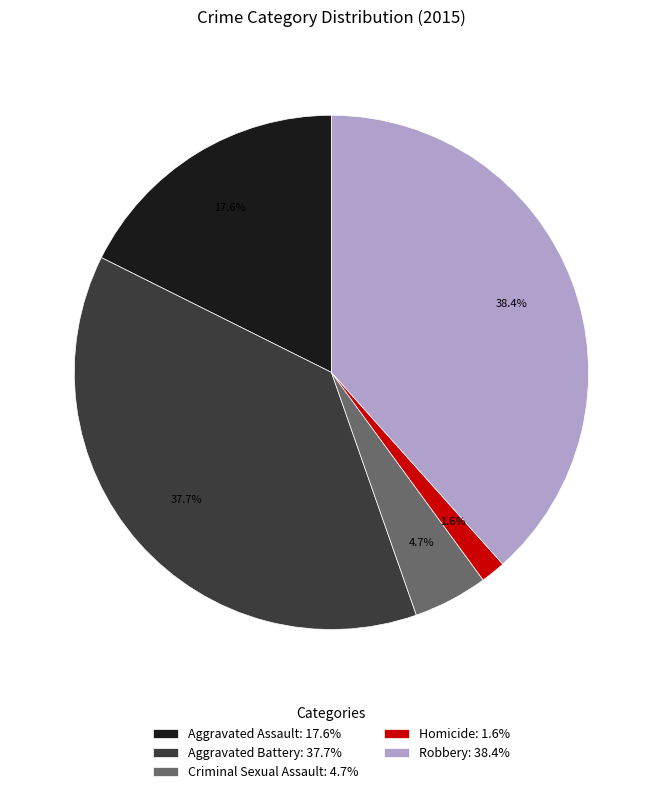

How many slices are in this pie chart?

5